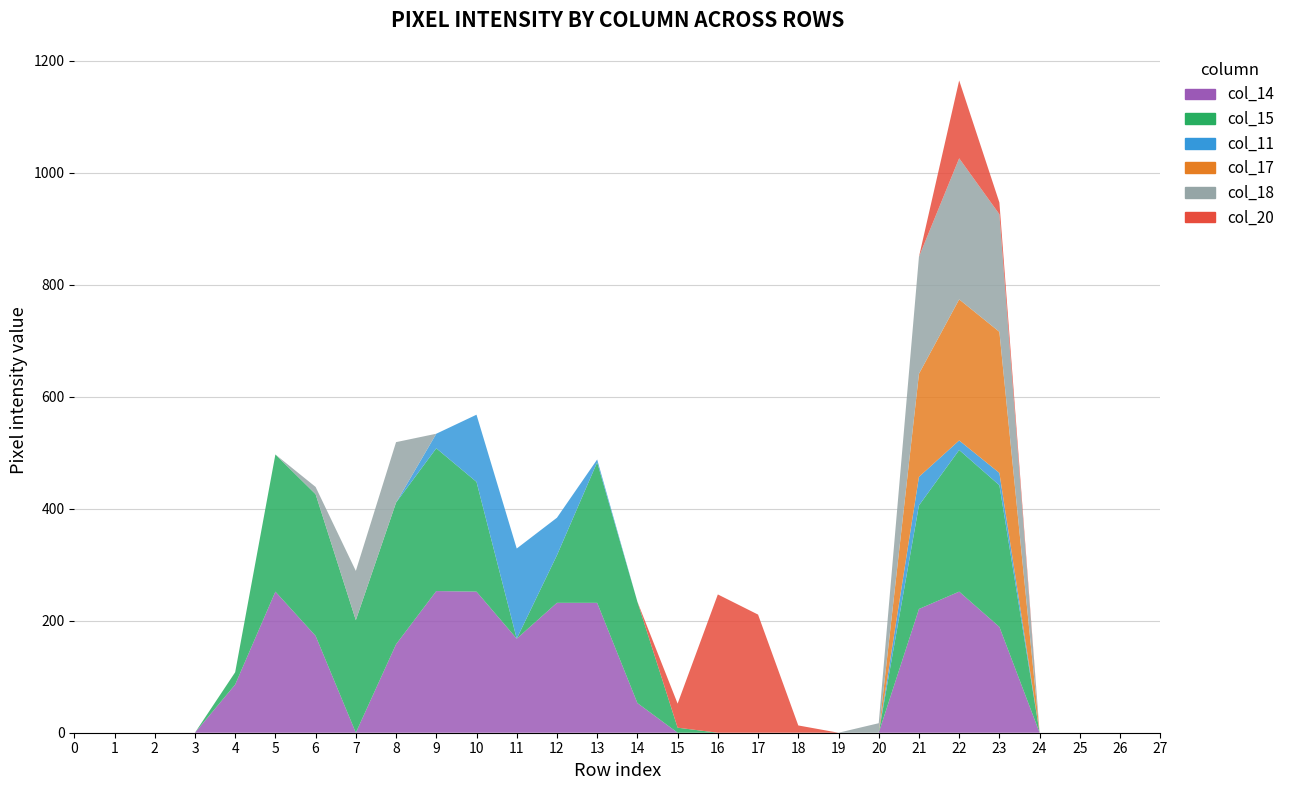

Reading left to right, transcribe all the data shown in this chart.

col_14: 0	0	0	0	86	252	173	0	158	253	252	168	232	232	53	0	0	0	0	0	0	221	252	189	0	0	0	0
col_15: 0	0	0	0	22	245	253	201	253	255	196	0	85	251	181	9	0	0	0	0	0	185	253	253	0	0	0	0
col_11: 0	0	0	0	0	0	0	0	0	26	120	161	67	5	0	0	0	0	0	0	0	51	17	22	0	0	0	0
col_17: 0	0	0	0	0	0	0	0	0	0	0	0	0	0	0	0	0	0	0	0	0	184	252	252	0	0	0	0
col_18: 0	0	0	0	0	0	13	88	108	0	0	0	0	0	0	0	0	0	0	0	17	209	252	210	0	0	0	0
col_20: 0	0	0	0	0	0	0	0	0	0	0	0	0	0	0	43	247	211	13	0	0	0	139	21	0	0	0	0